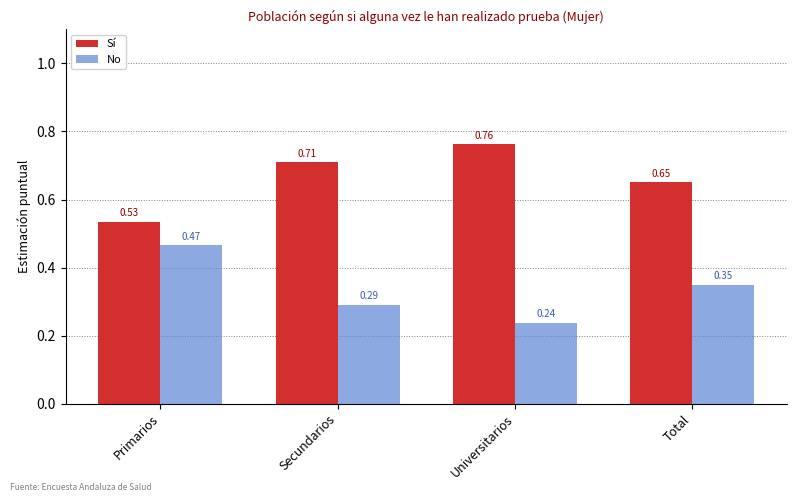

Is it true that No equals 0.1 at Universitarios?

False